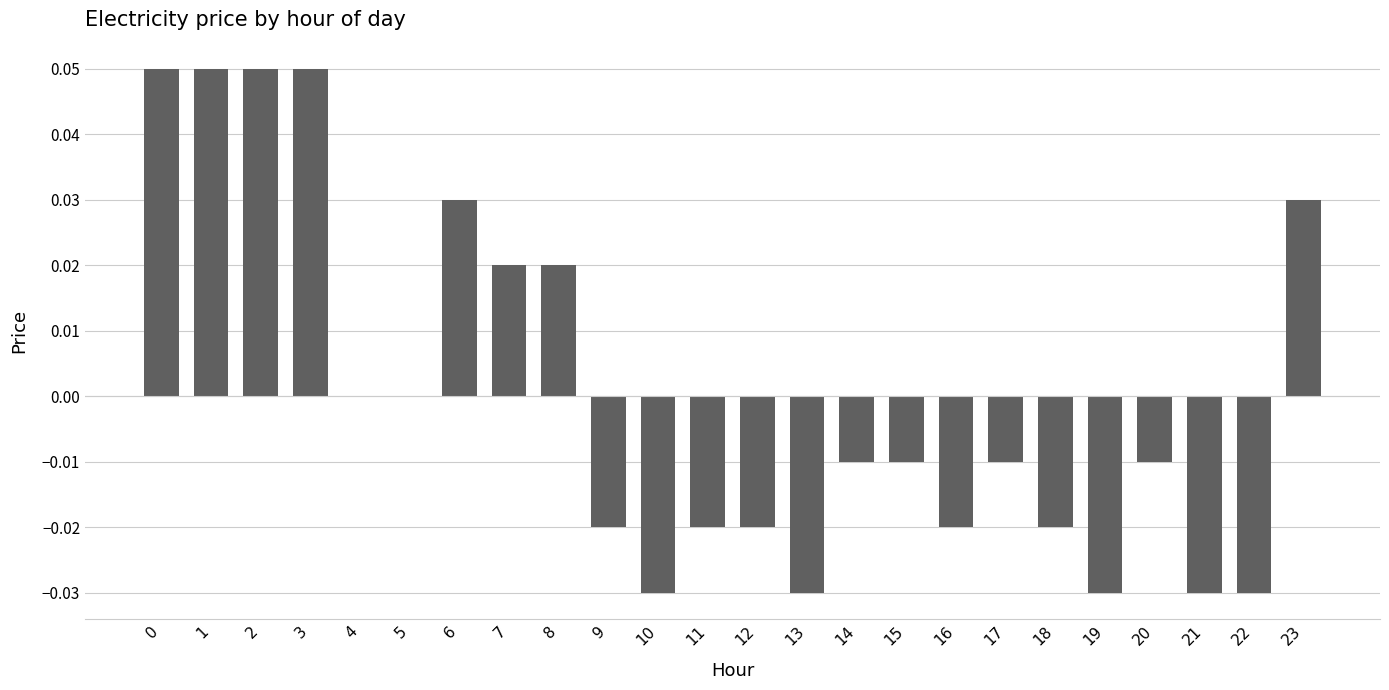

Between 3 and 16, which is larger?

3